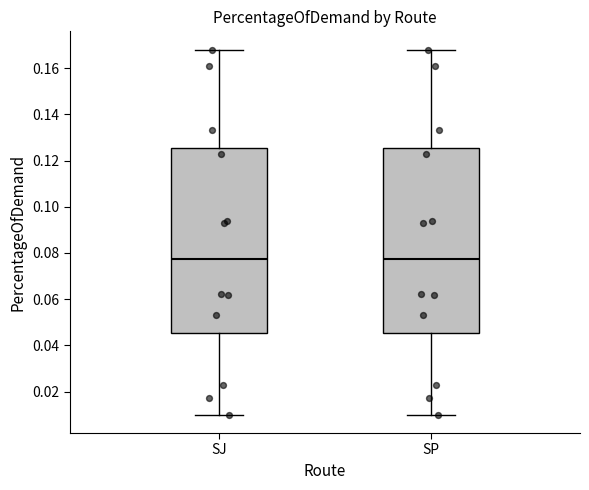

Where is the upper edge of the box for SJ on the y-axis? The values are not printed on the chart, so give them approximately, as read against the axis.

0.126